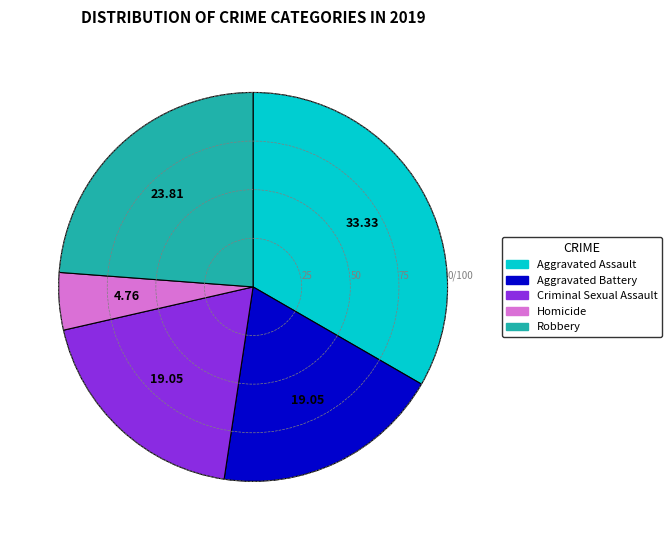

Is Homicide the majority of the pie?

No